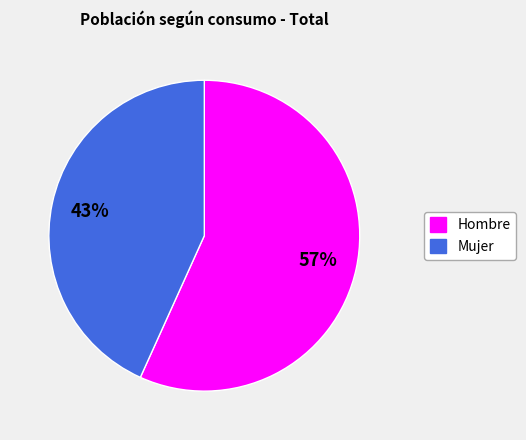

To the nearest percent, what is the combined percentage of Mujer and Hombre?

100%